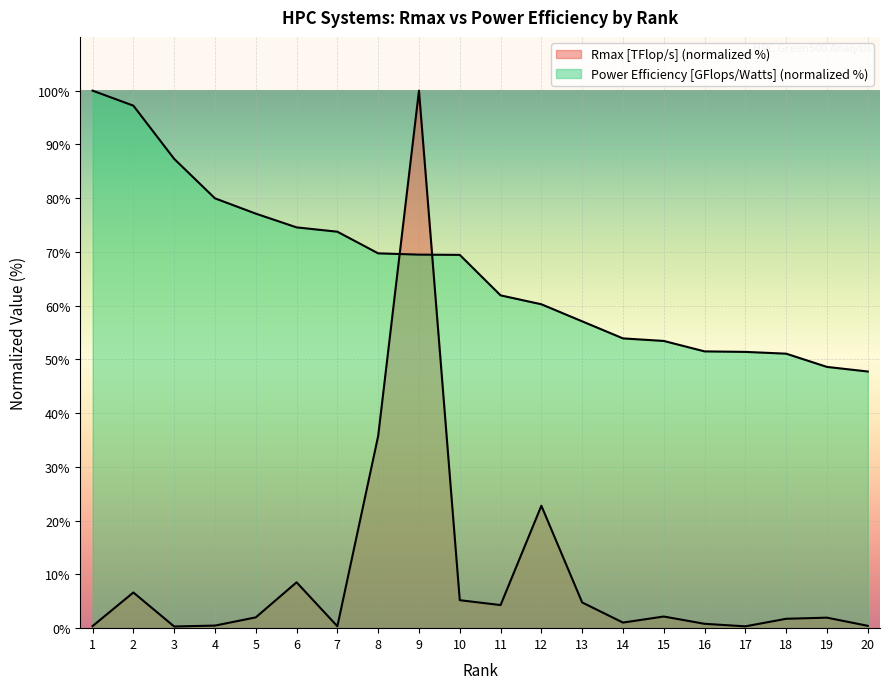

What is the difference between the Power Efficiency [GFlops/Watts] values at 11 and 1?

38.1